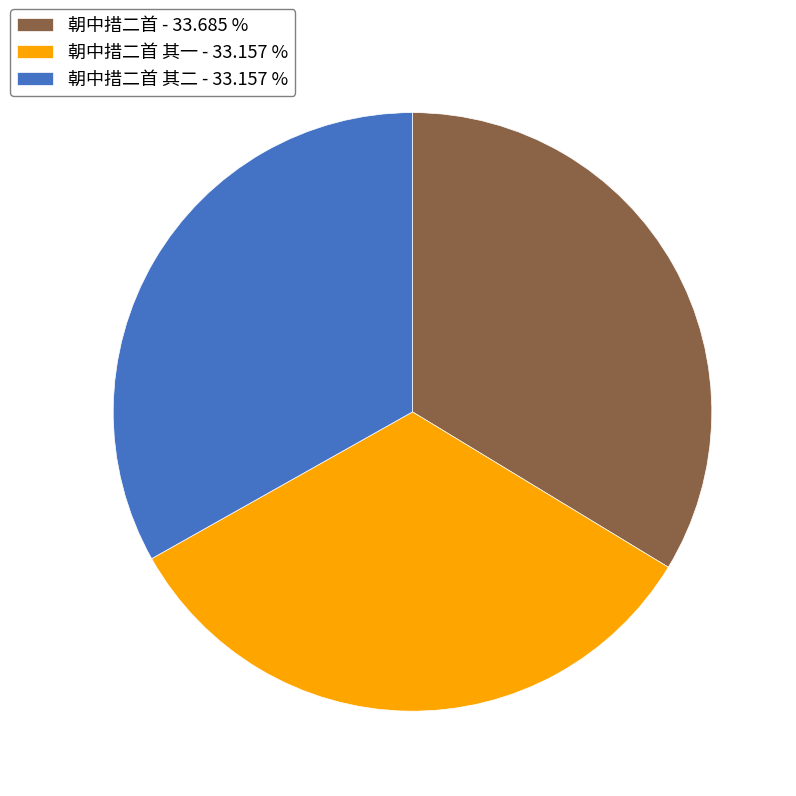

Which slice is the largest?

朝中措二首 - 33.685 %